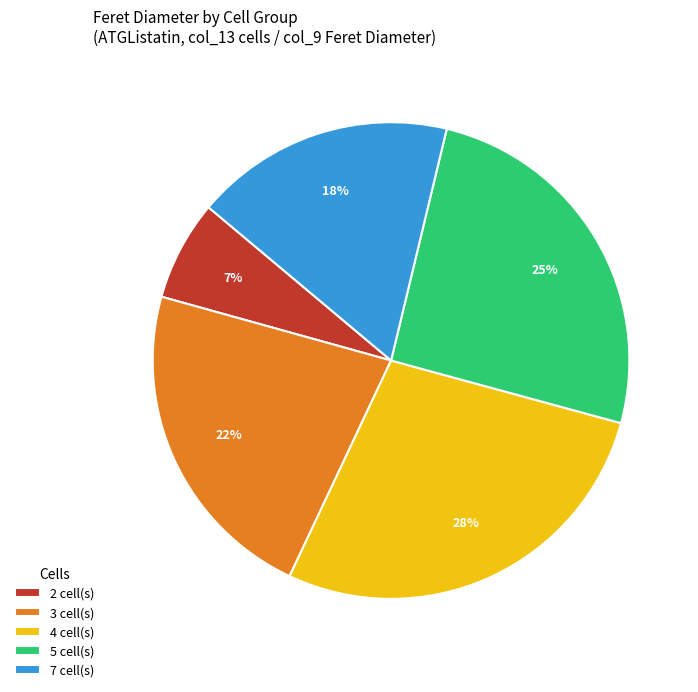

True or false: 4 cell(s) accounts for 28% of the total.

True